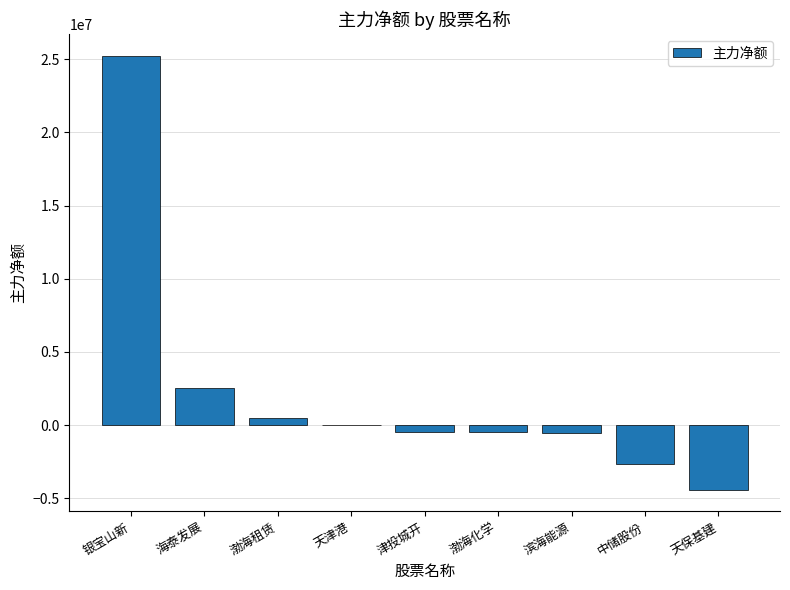

Where does the data first go above -453948?

银宝山新